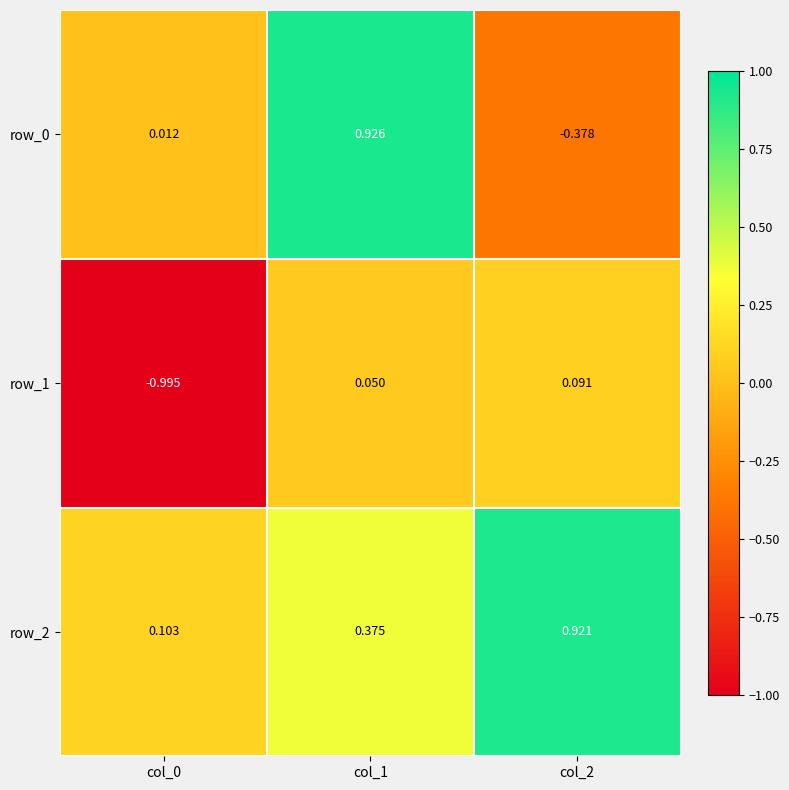

Is the value of row_1 at col_1 greater than the value of row_2 at col_1?

No